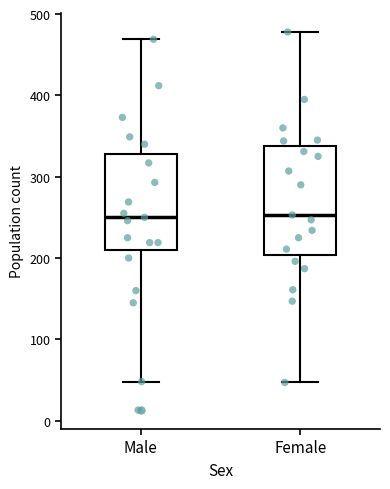

Reading left to right, transcribe this box plot: for each box, give where its median line is, the range the box spans, and where its two whiskers end, as read against the y-axis. The values are not printed on the chart, so give them approximately, as read against the axis.

Male: median 250, box 210 to 330, whiskers 50 to 470
Female: median 250, box 200 to 340, whiskers 50 to 480